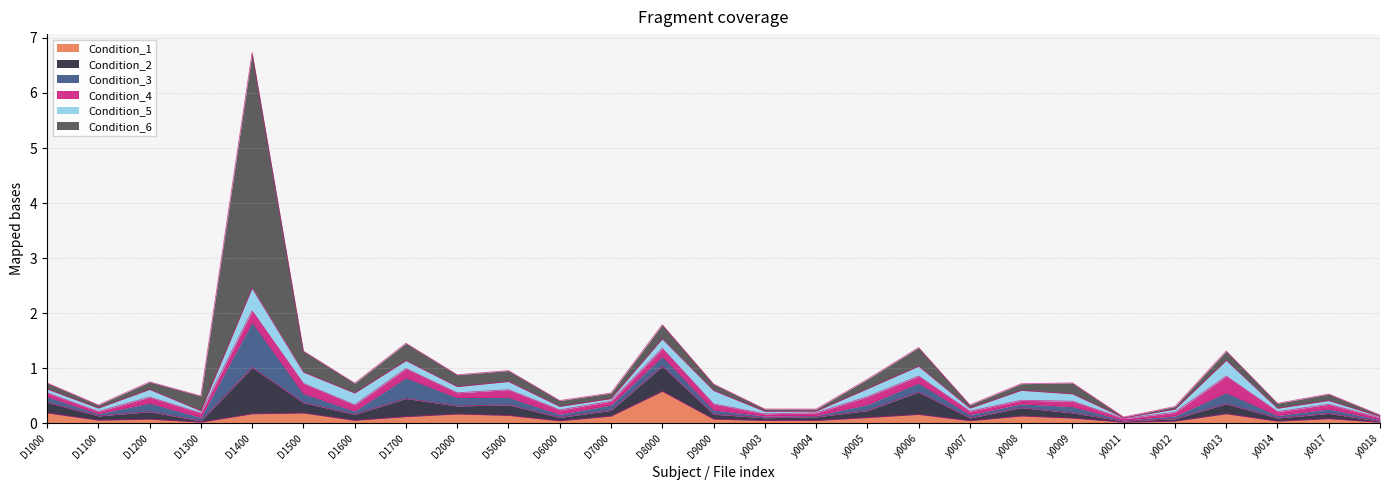

What is the maximum value shown in the chart?

4.3